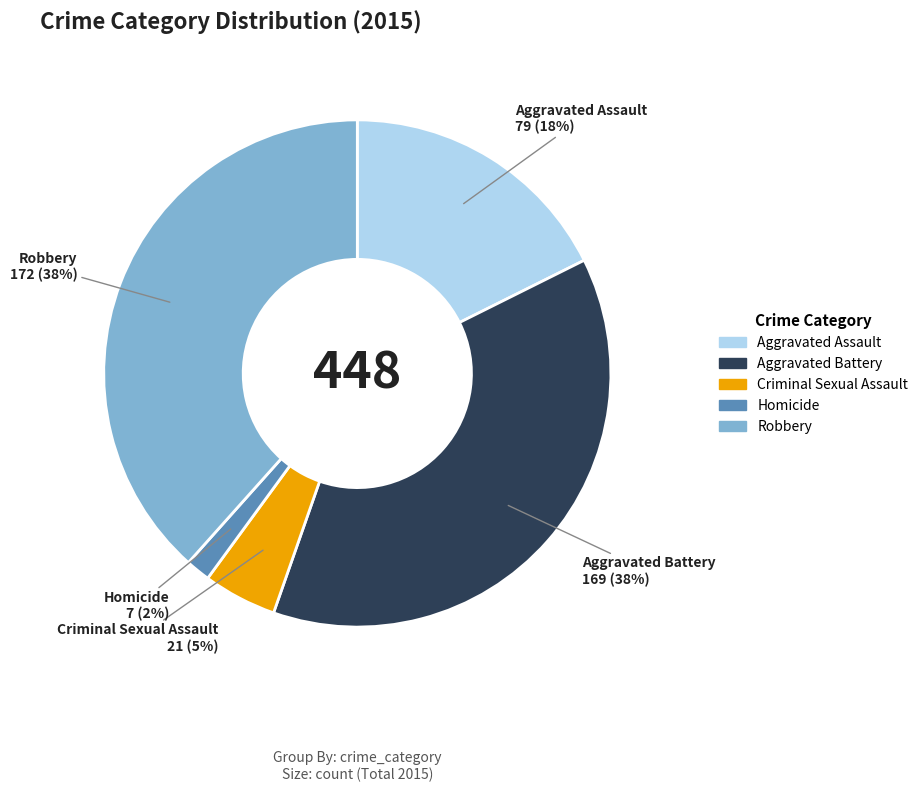

Between Criminal Sexual Assault and Robbery, which is larger?

Robbery